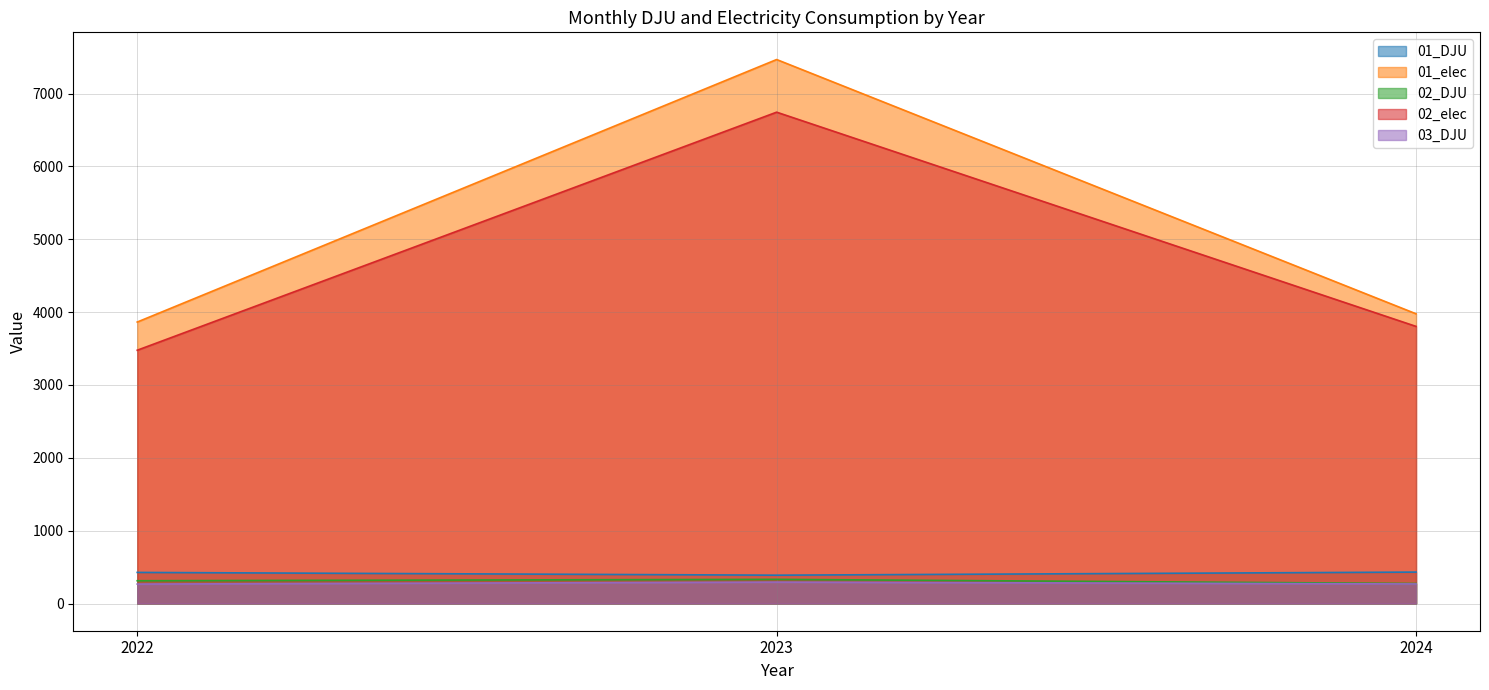

The 01_DJU series shows 202.6 at 2024. True or false?

False